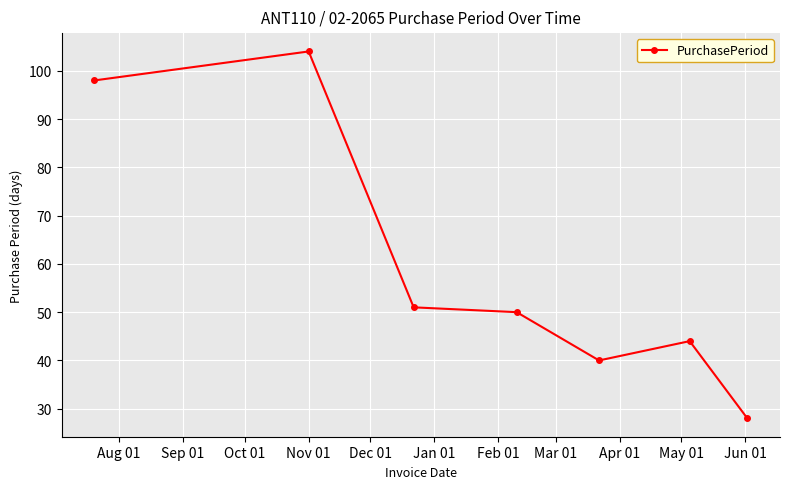

How many points are higher than both their immediate neighbors (excluding endpoints)?

2